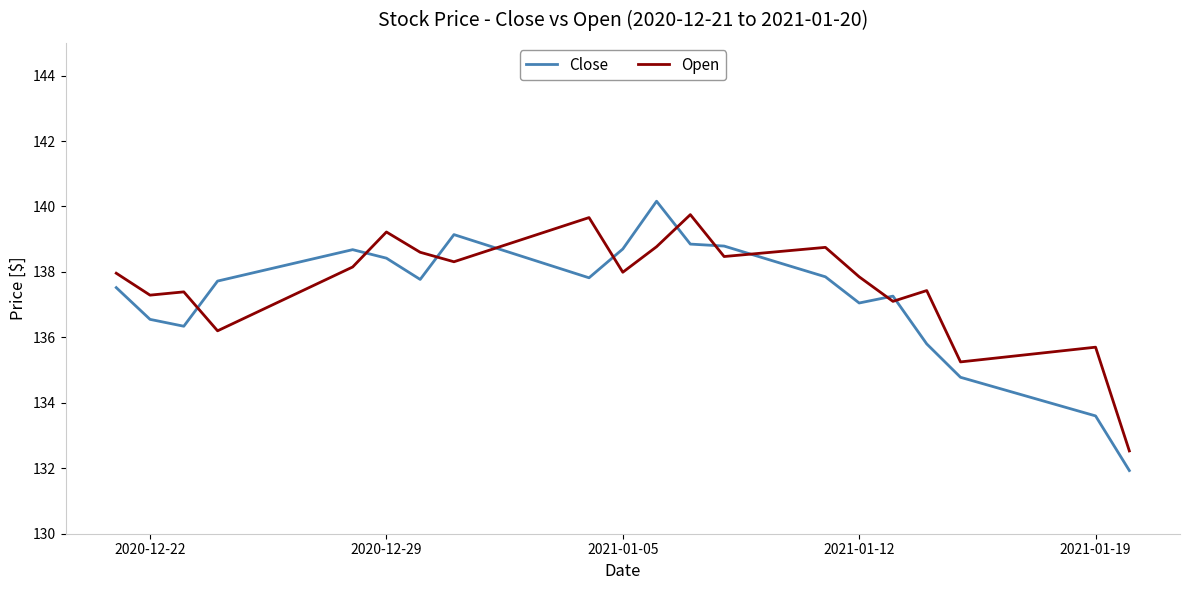

Which series has the widest spread of values?

Close